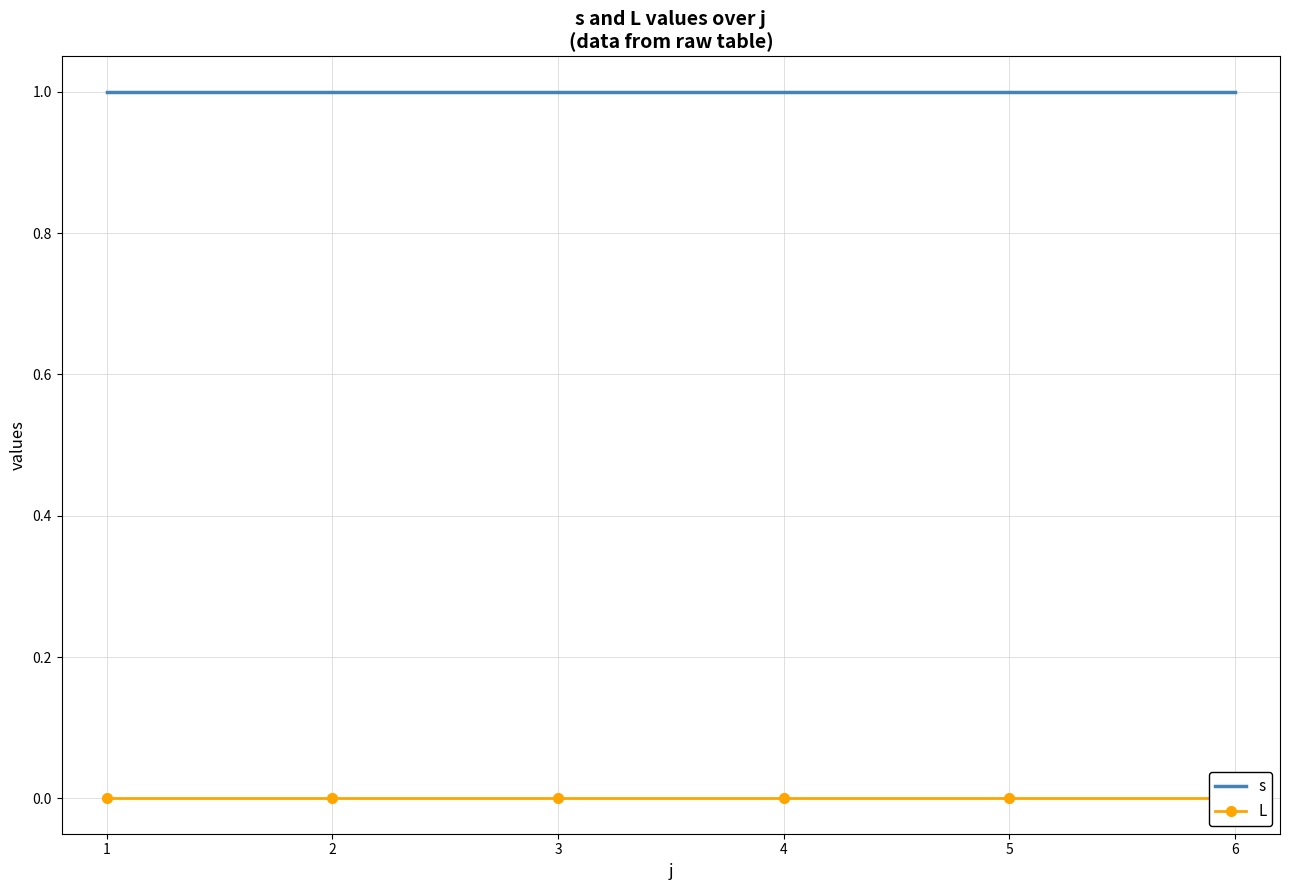

True or false: s and L cross at least once.

False